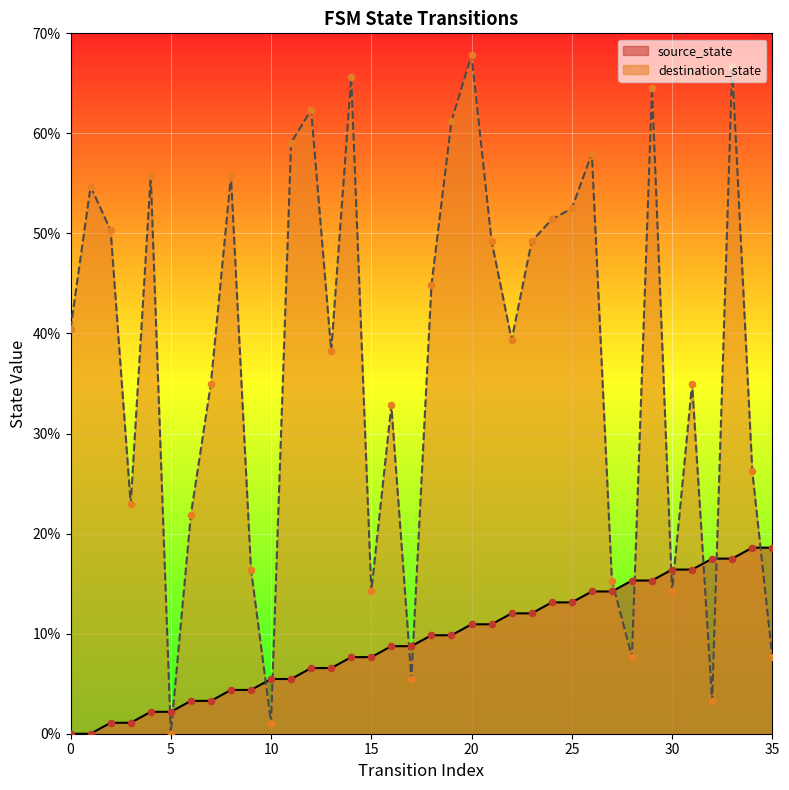

Which series has the largest Y range (max minus min)?

destination_state